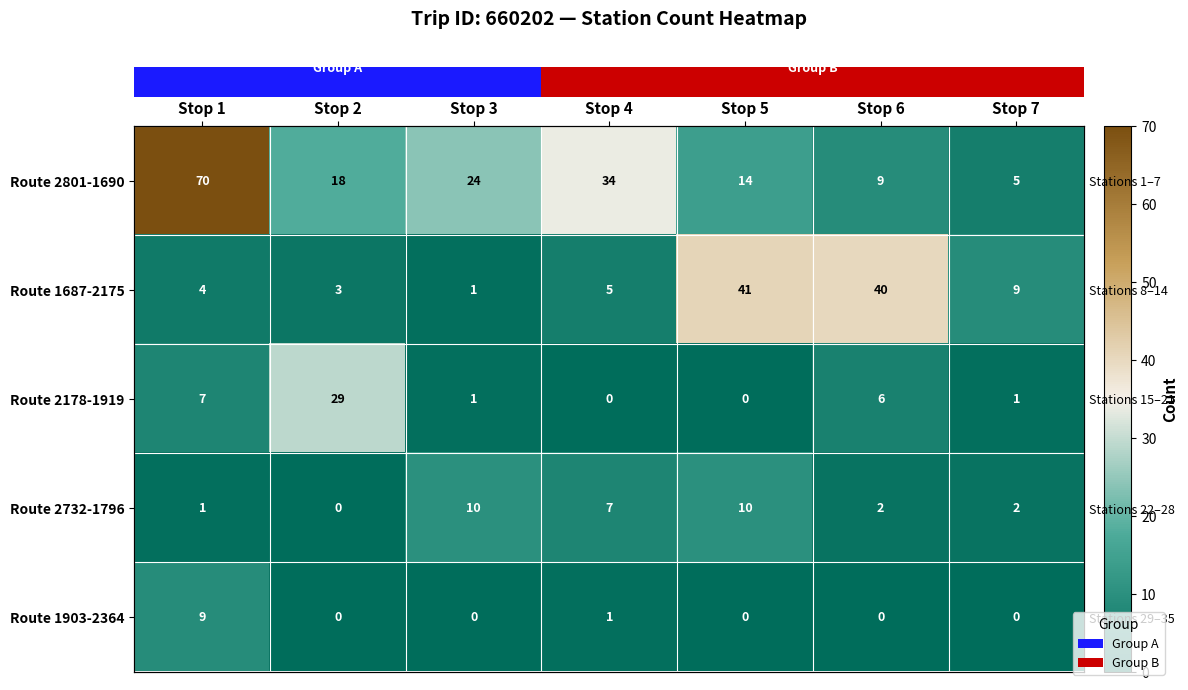

What is the total value across all series at Stop 5?

65